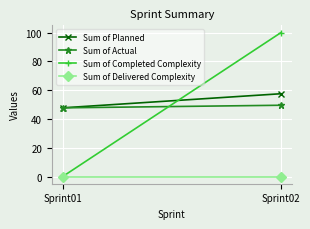

At Sprint01, list the series in order from largest to smallest.

Sum of Planned, Sum of Actual, Sum of Completed Complexity, Sum of Delivered Complexity